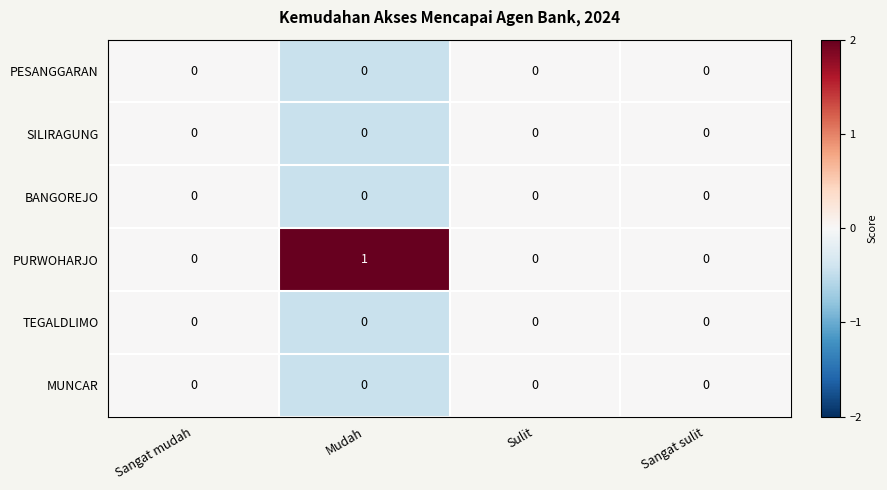

Count the PURWOHARJO values in the range 0 to 1.

4